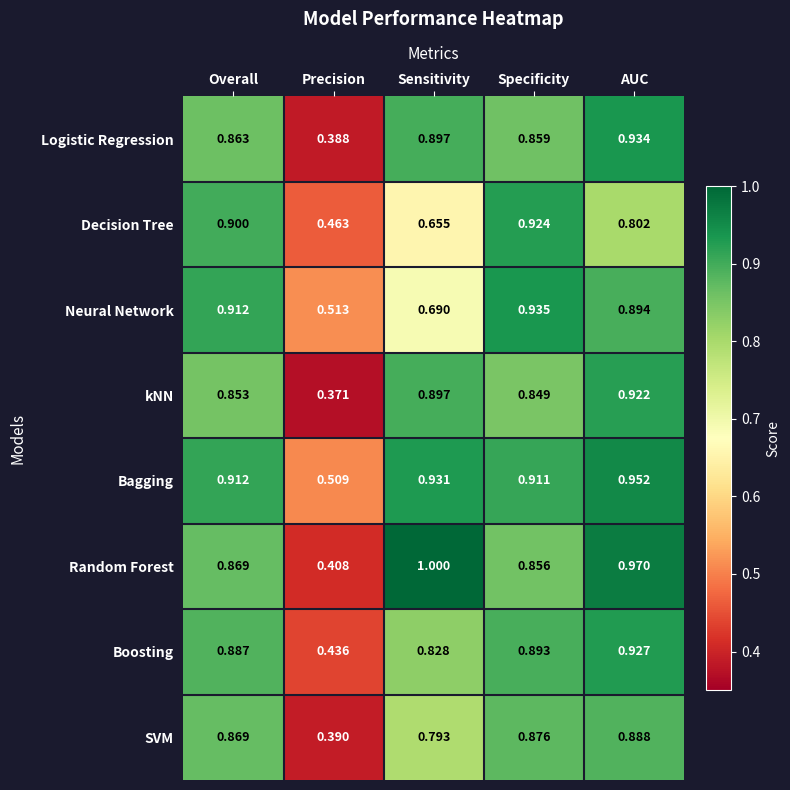

Which category has the highest value in the Random Forest series?

Sensitivity